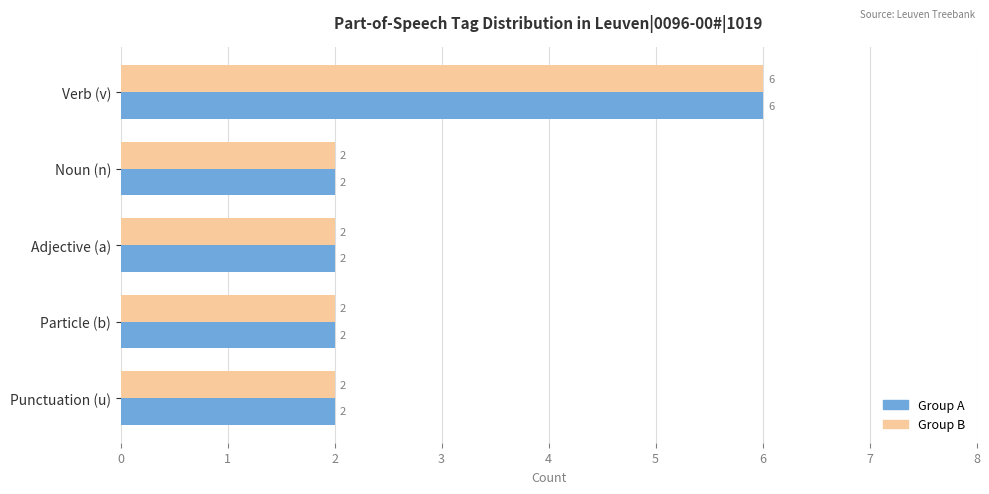

True or false: Group B has a value of 2 at Noun (n).

True